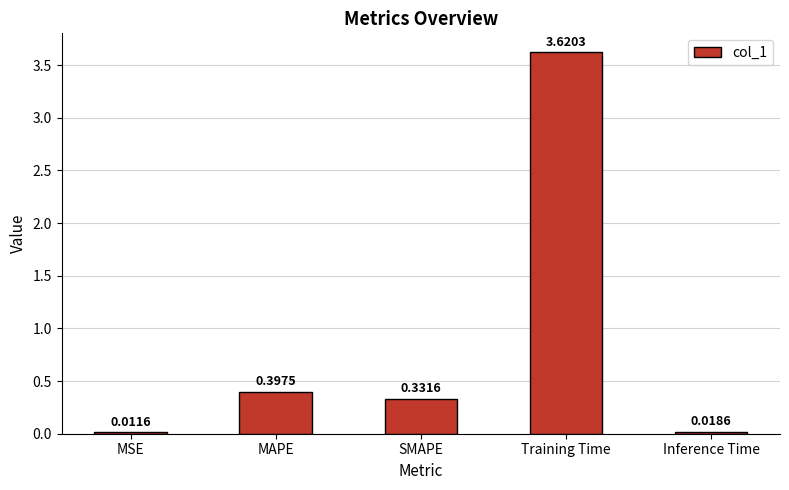

Which category has the highest value across all series?

Training Time